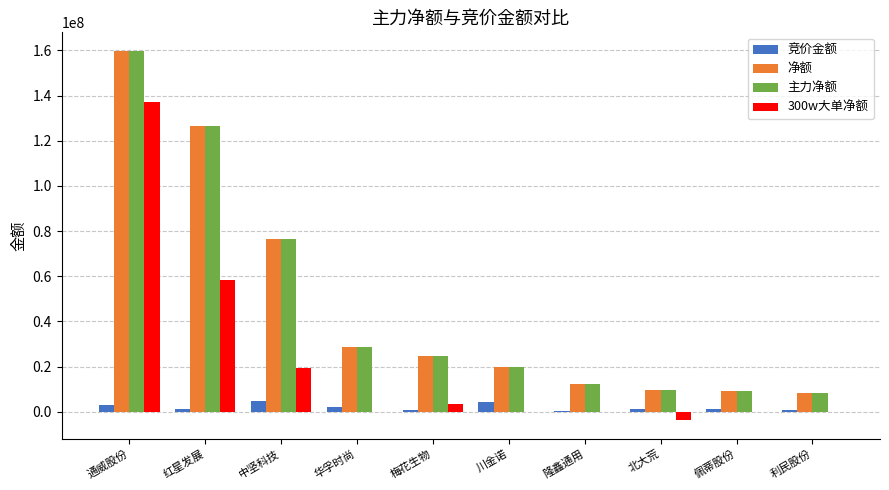

Where is 主力净额 nearest to the value 84171669?

中坚科技